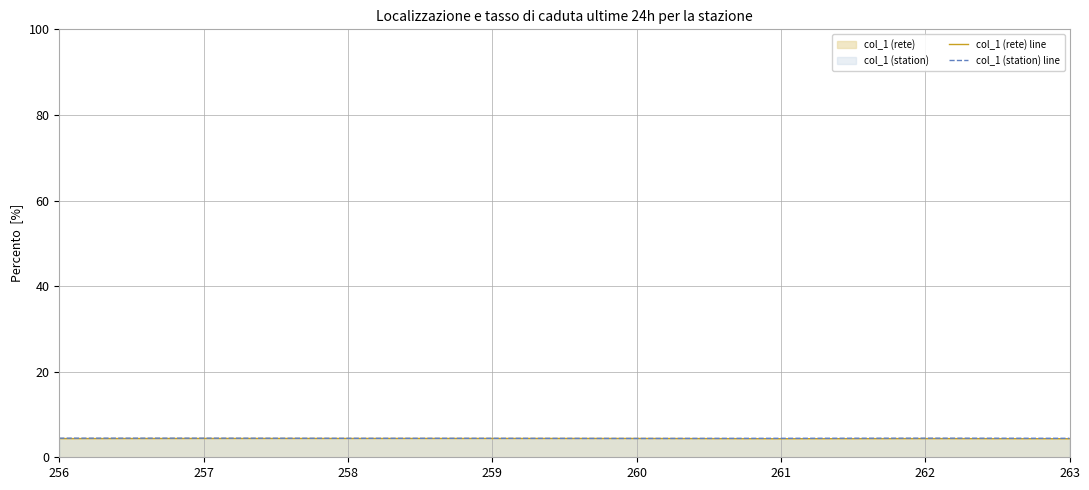

Is the value of col_1 (rete) line at 262 greater than the value of col_1 (station) line at 259?

No